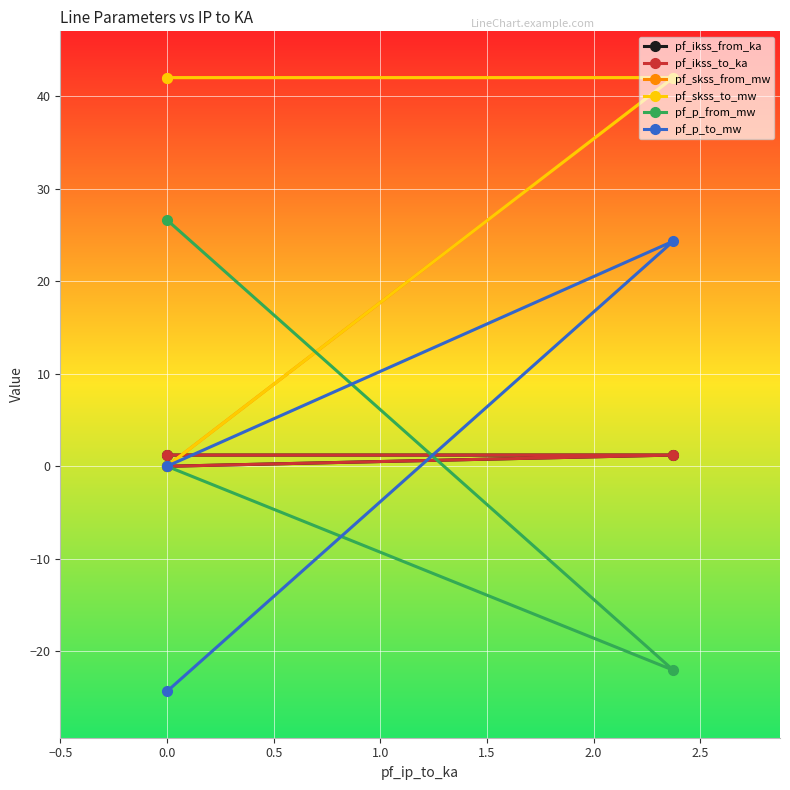

What is the difference between the maximum and minimum values in the pf_p_to_mw series?

48.6